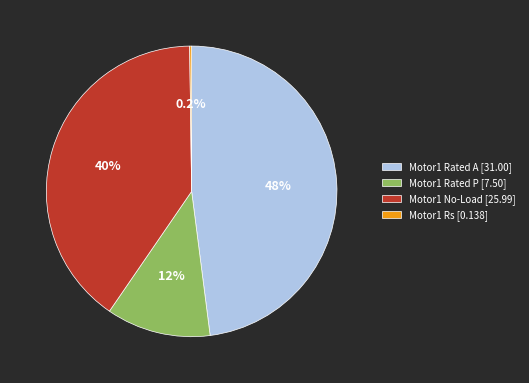

How much of the chart is everything except Motor1 Rated A [31.00]?

52.0%